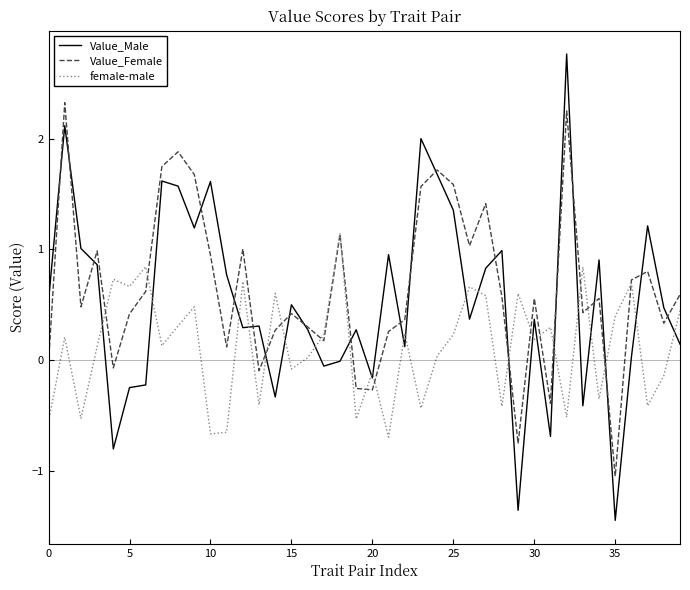

Rank the series by their maximum value, from highest to lowest.

Value_Male, Value_Female, female-male